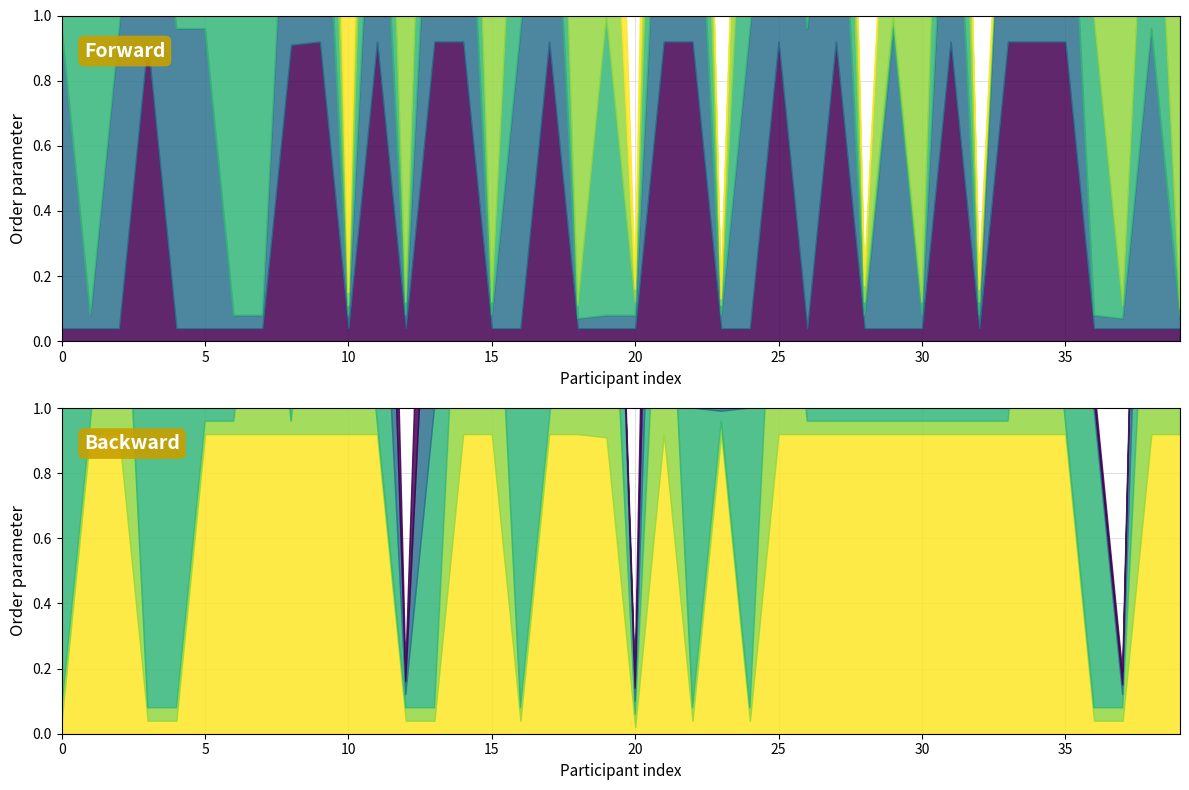

The value of col_2 at 3 is 92. True or false?

True